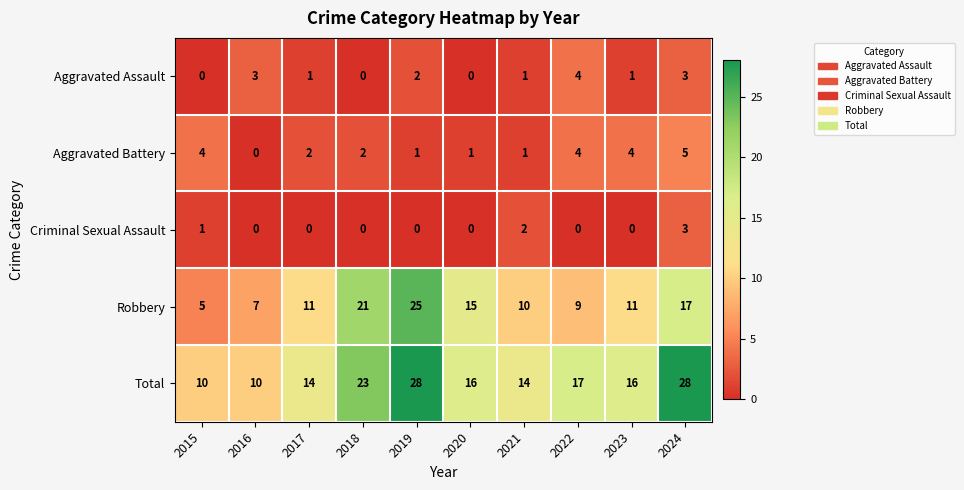

At which label does Aggravated Battery reach its minimum?

2016